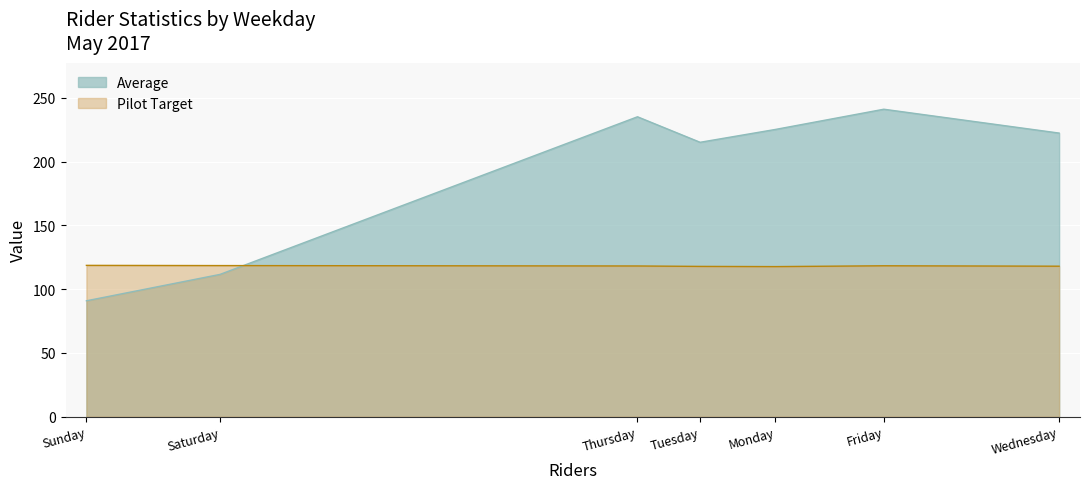

Between Friday and Monday, which is larger?

Friday